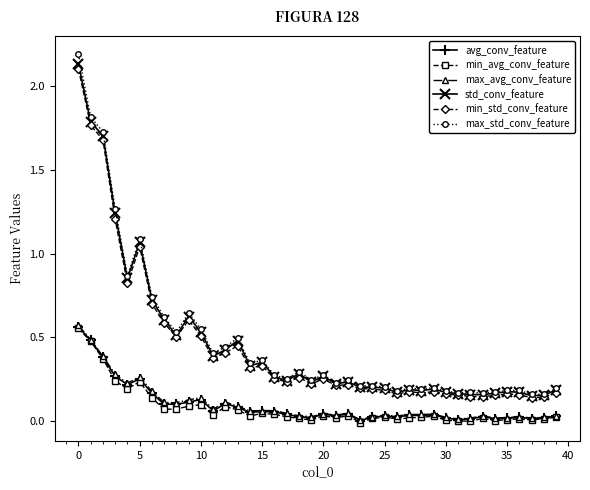

At how many categories does at least one series exceed 1?

5